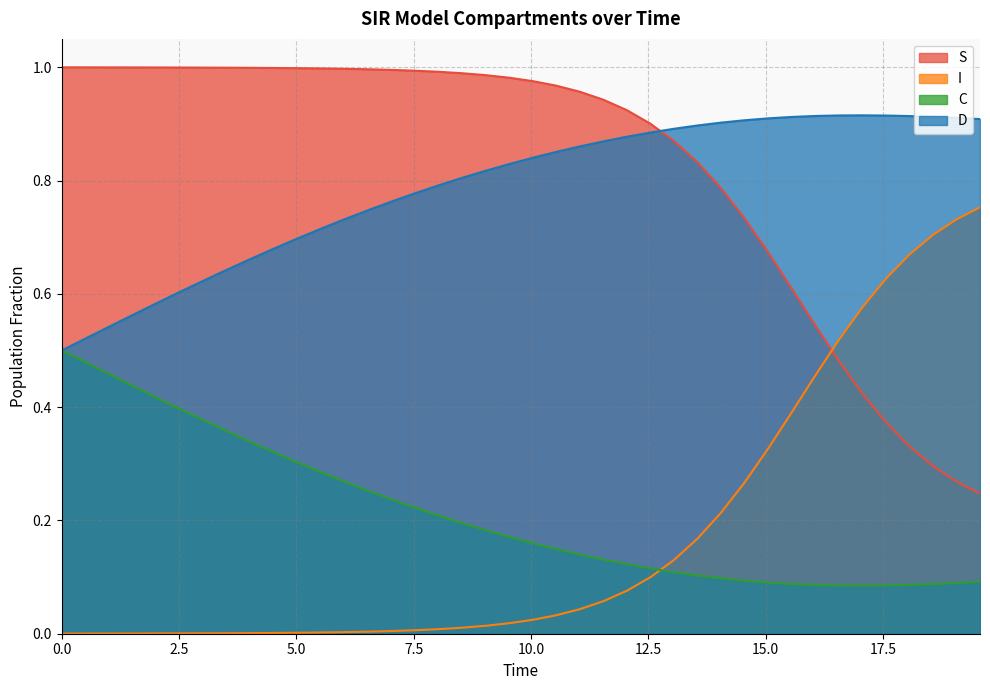

Does the chart have visible grid lines?

Yes